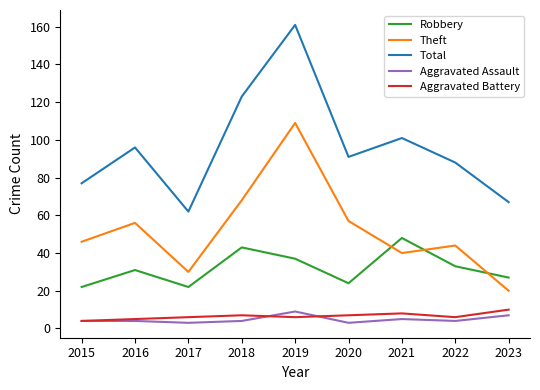

True or false: Robbery and Aggravated Assault cross at least once.

False